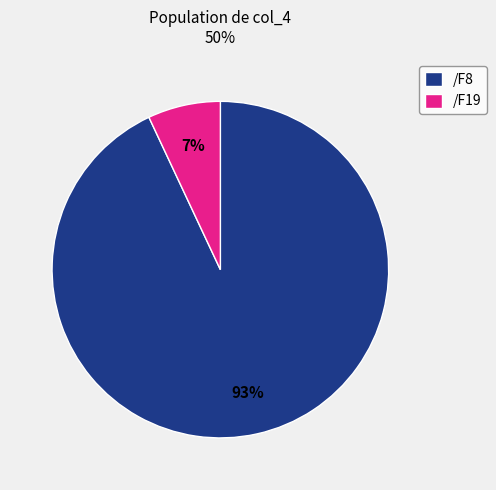

True or false: /F8 accounts for 2% of the total.

False